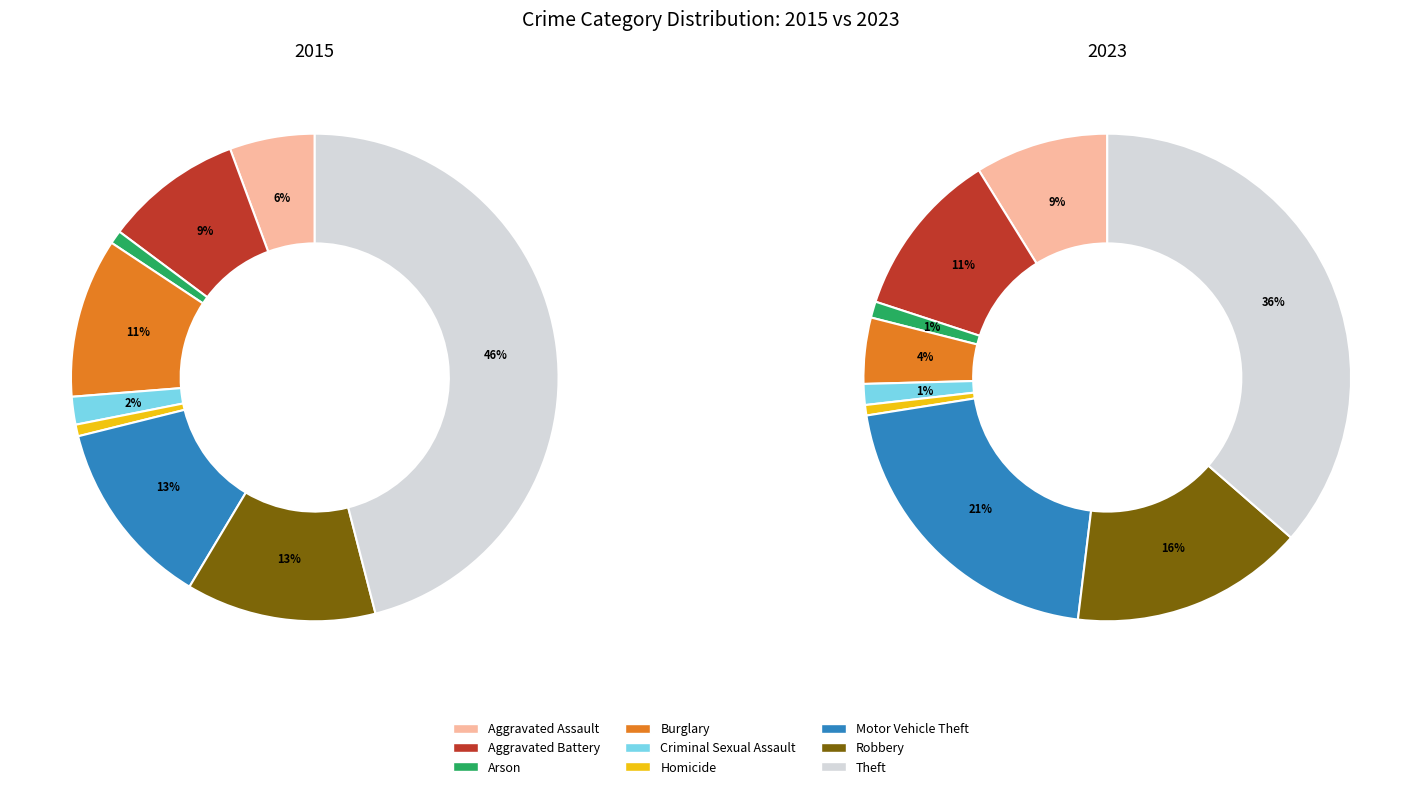

Which slice is the smallest?

Homicide